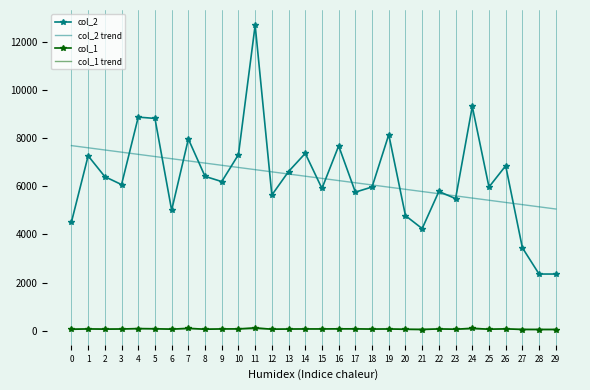

What is the difference between the highest and lowest values at 19?

8085.3